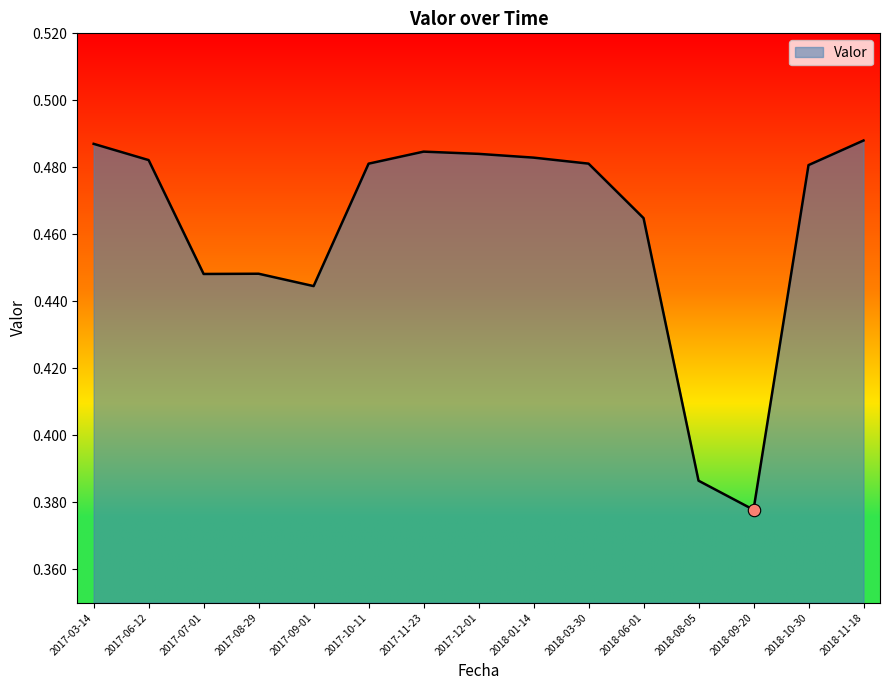

Which has a higher value, 2018-03-30 or 2018-01-14?

2018-01-14